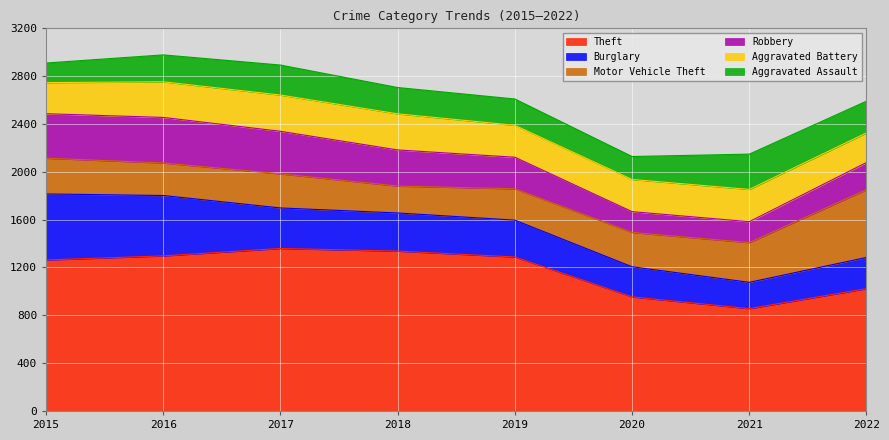

Between 2017 and 2019, which series saw the biggest shift?

Robbery